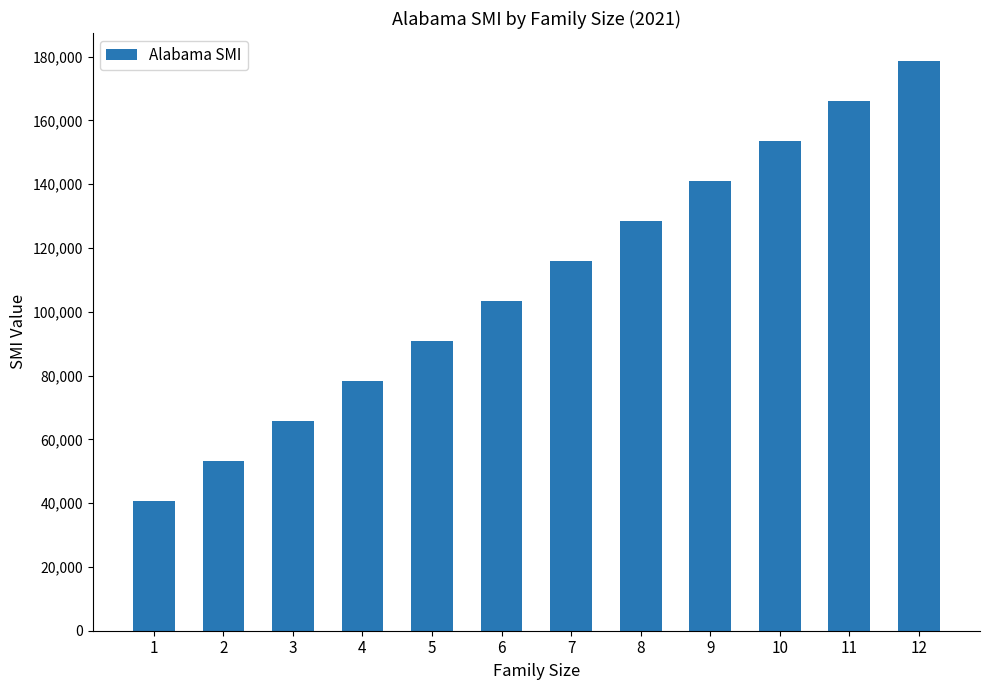

The value at 11 is 165926.0. True or false?

True